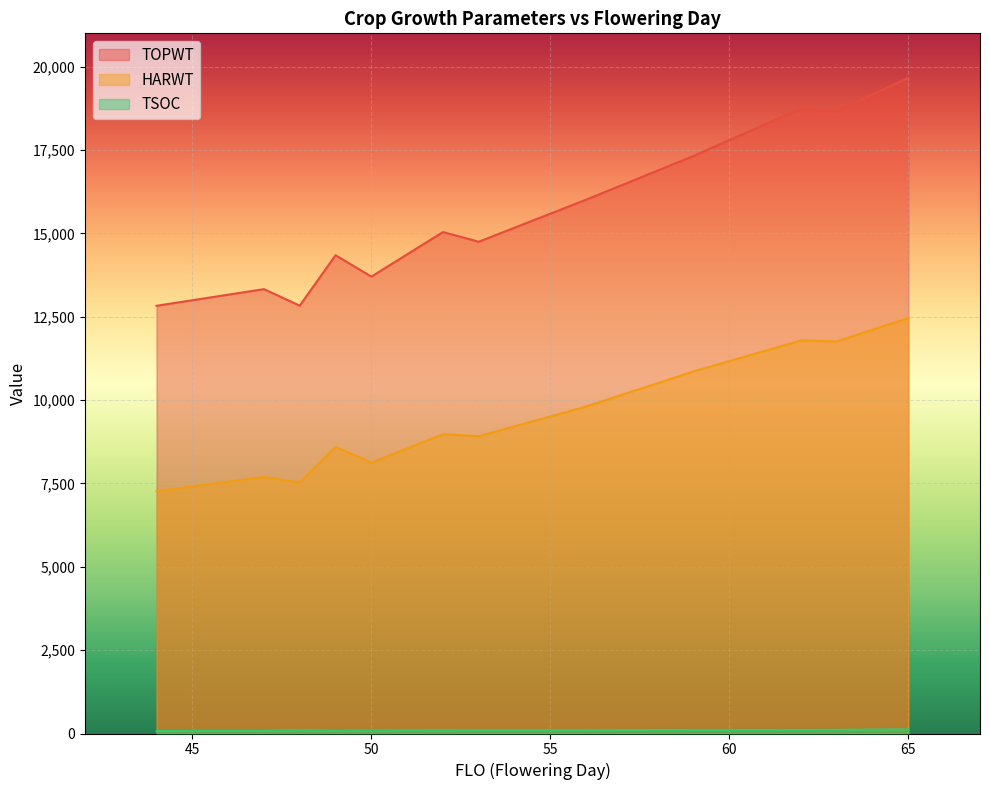

What are all the series names shown in the legend?

TOPWT, HARWT, TSOC